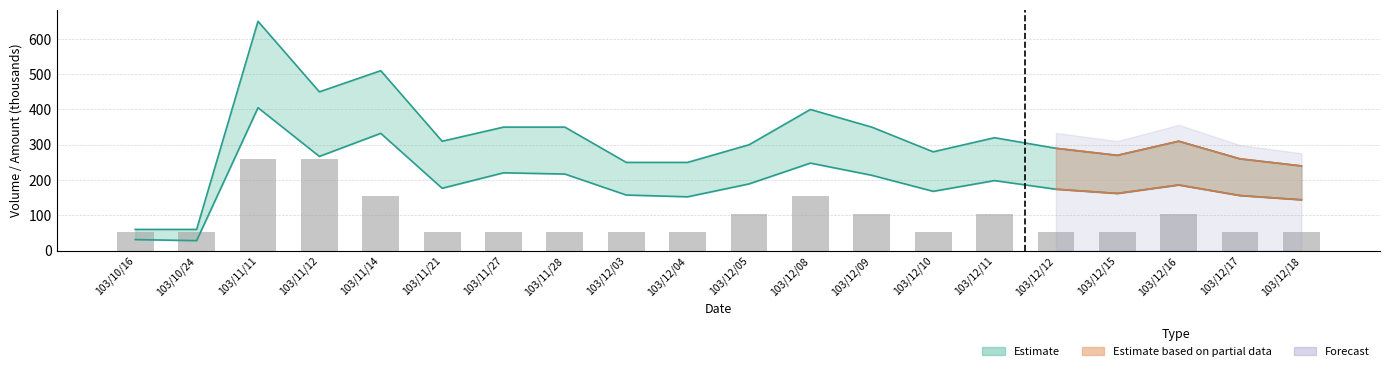

Reading left to right, transcribe all the data shown in this chart.

103/10/16=52	103/10/24=52	103/11/11=260	103/11/12=260	103/11/14=156	103/11/21=52	103/11/27=52	103/11/28=52	103/12/03=52	103/12/04=52	103/12/05=104	103/12/08=156	103/12/09=104	103/12/10=52	103/12/11=104	103/12/12=52	103/12/15=52	103/12/16=104	103/12/17=52	103/12/18=52